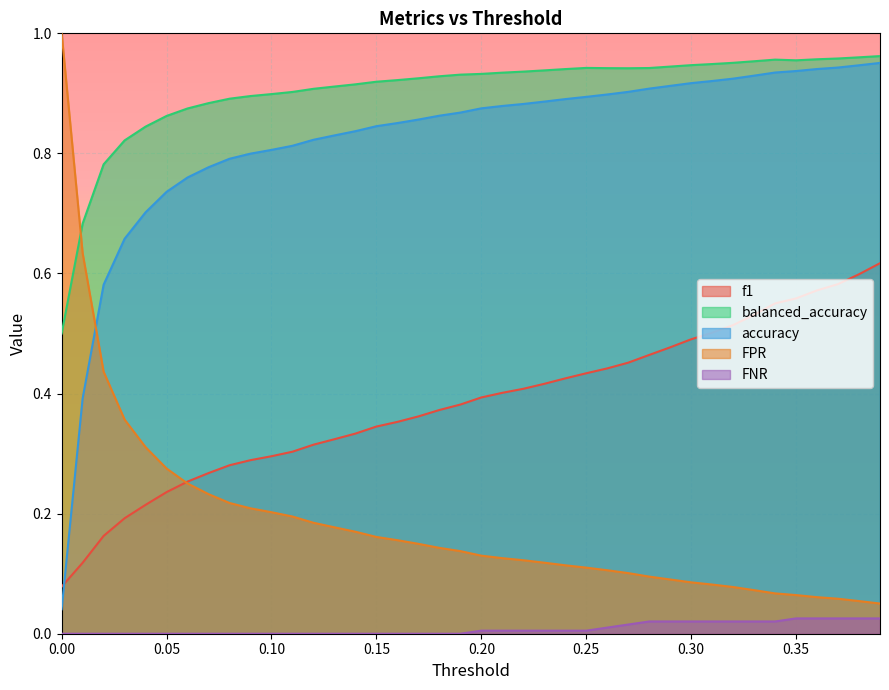

Does the chart display data point markers on the line(s)?

No